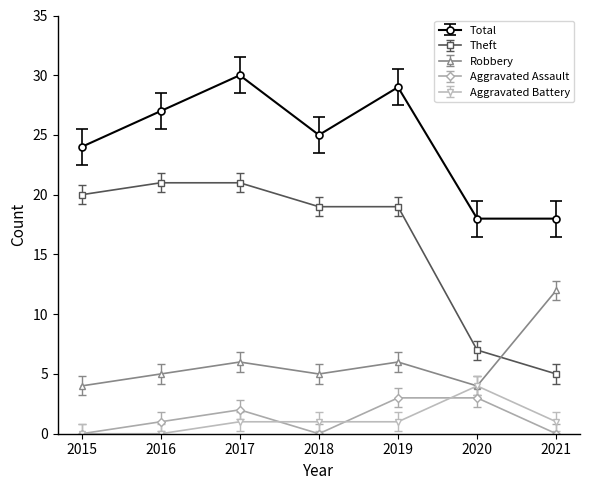

Between 2015 and 2020, which series saw the biggest shift?

Theft